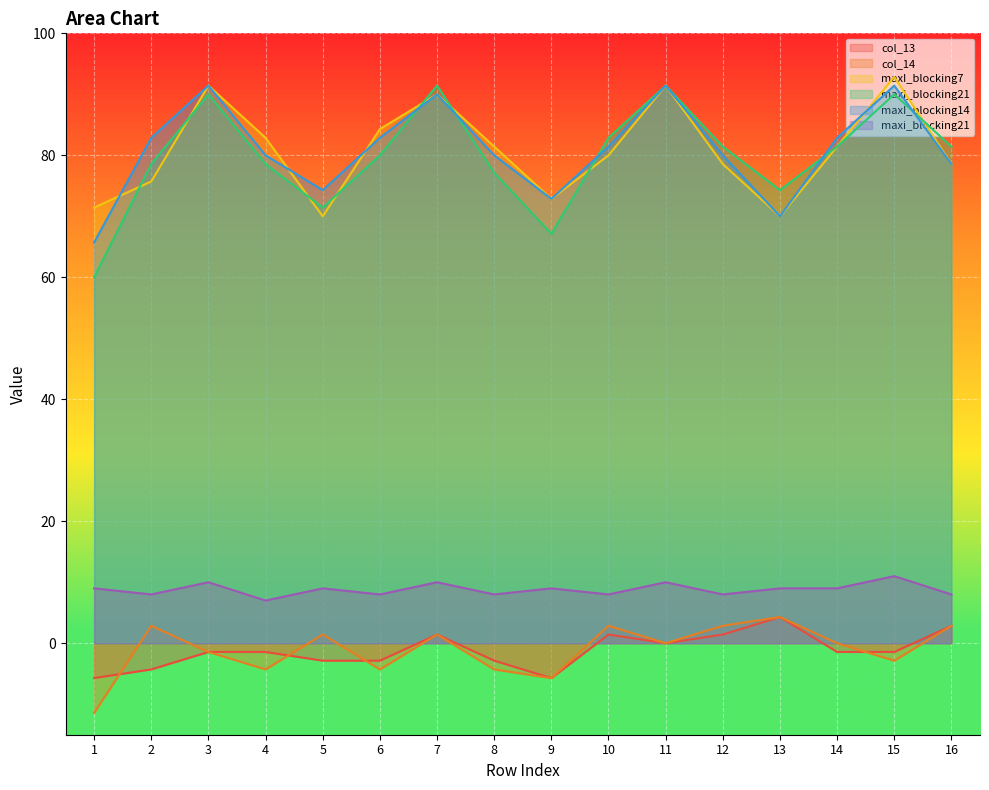

What is the total value across all series at 12?

252.3